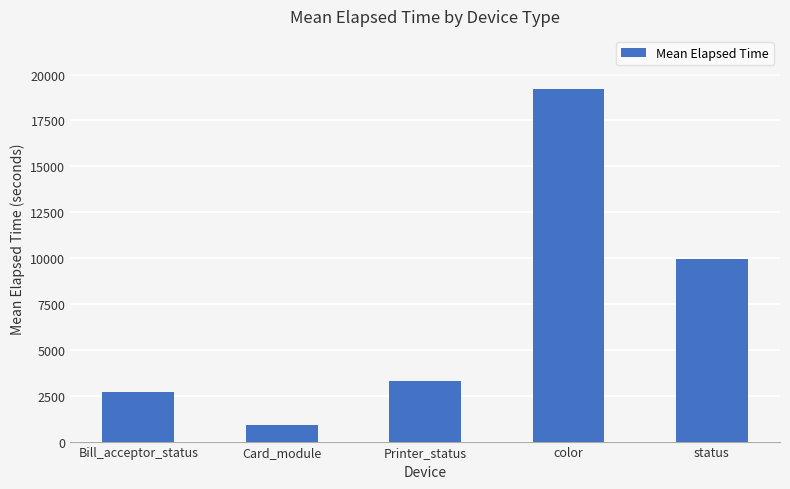

The chart shows a value of 1616 at Card_module. True or false?

False